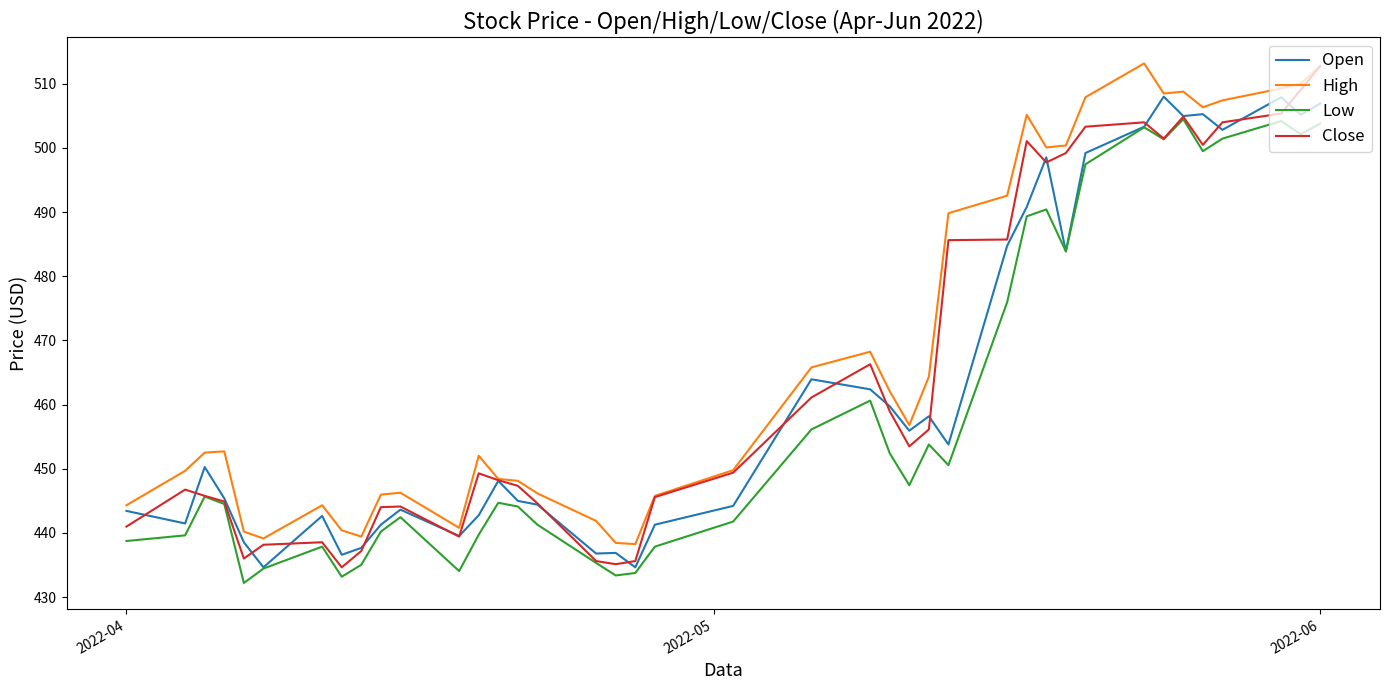

What is the smallest value displayed?

432.2